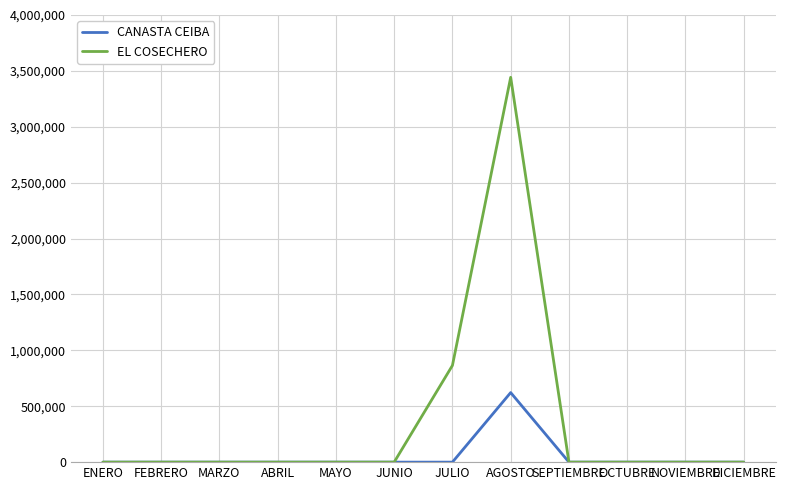

Is this an area chart (filled region under the line)?

No